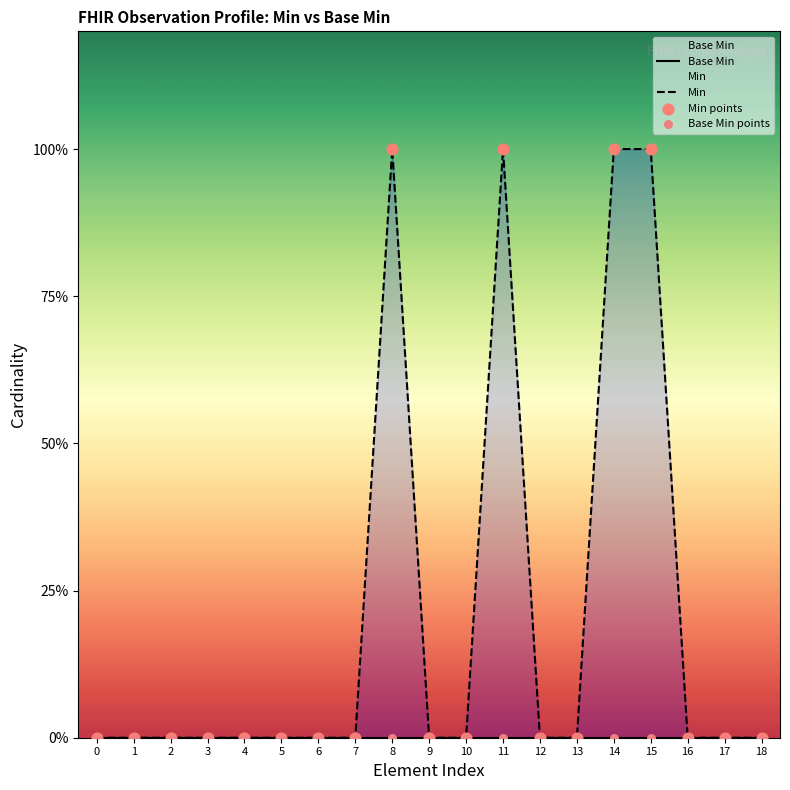

What are all the series names shown in the legend?

Base Min, Min, Min points, Base Min points